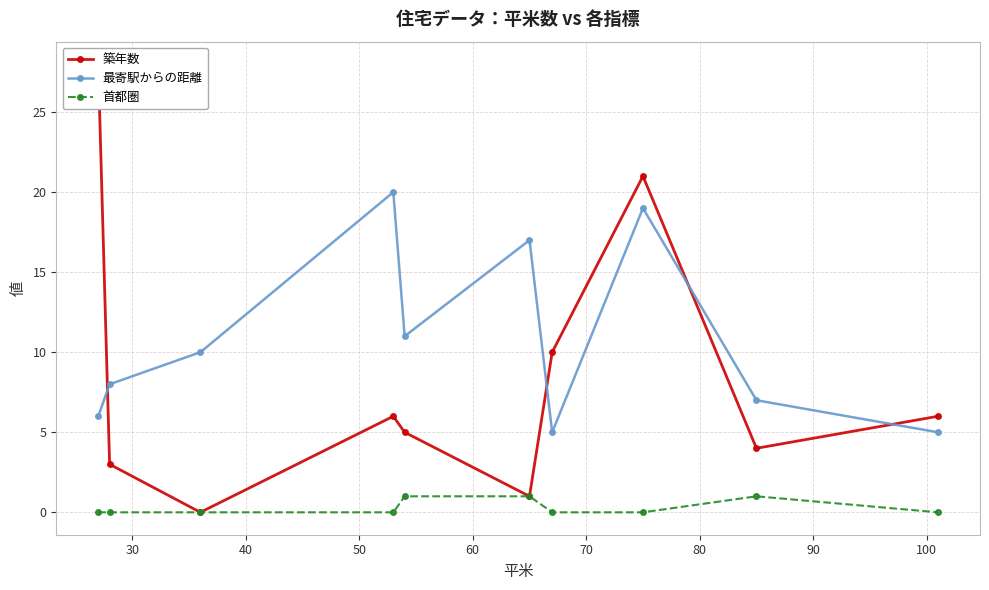

What is the value of the 最寄駅からの距離 point at the 4th from the left?

20